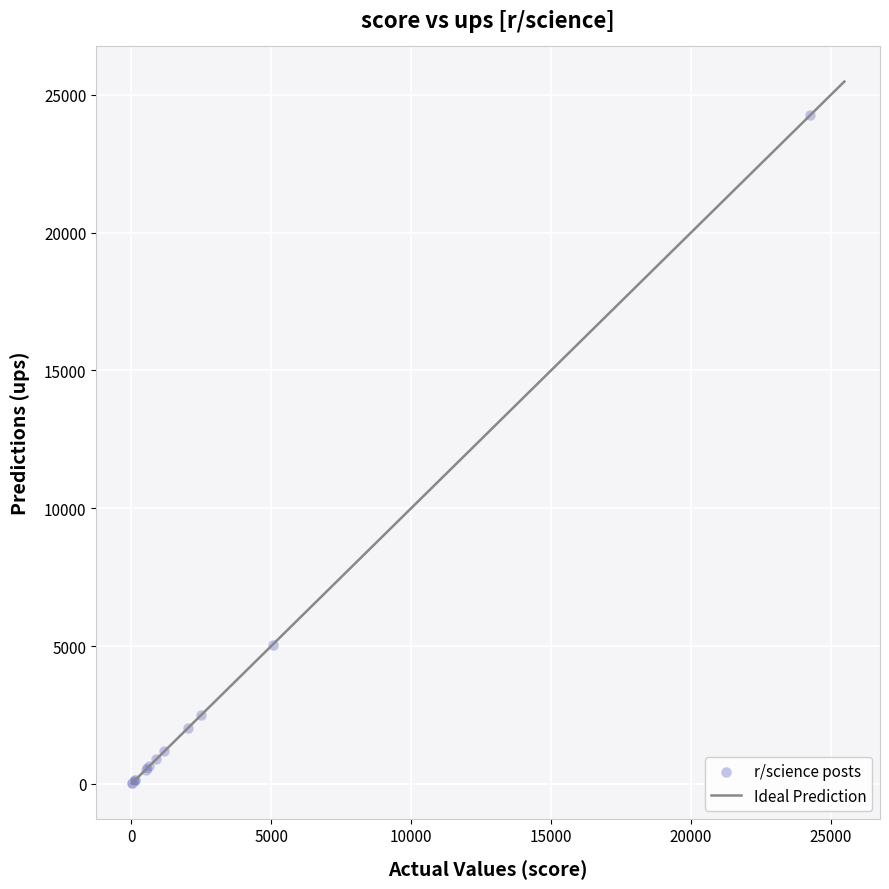

What Y value in the scatter plot is closest to 12142?

5047